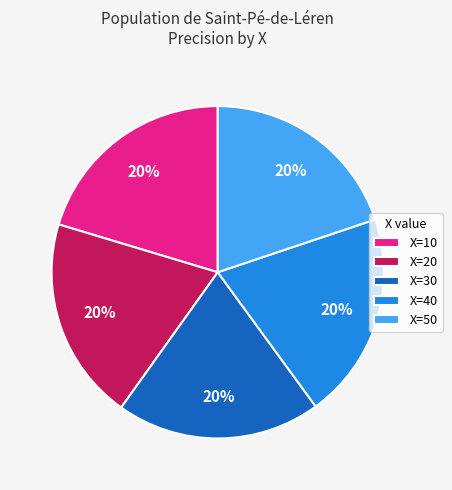

Does any single category account for the majority?

No